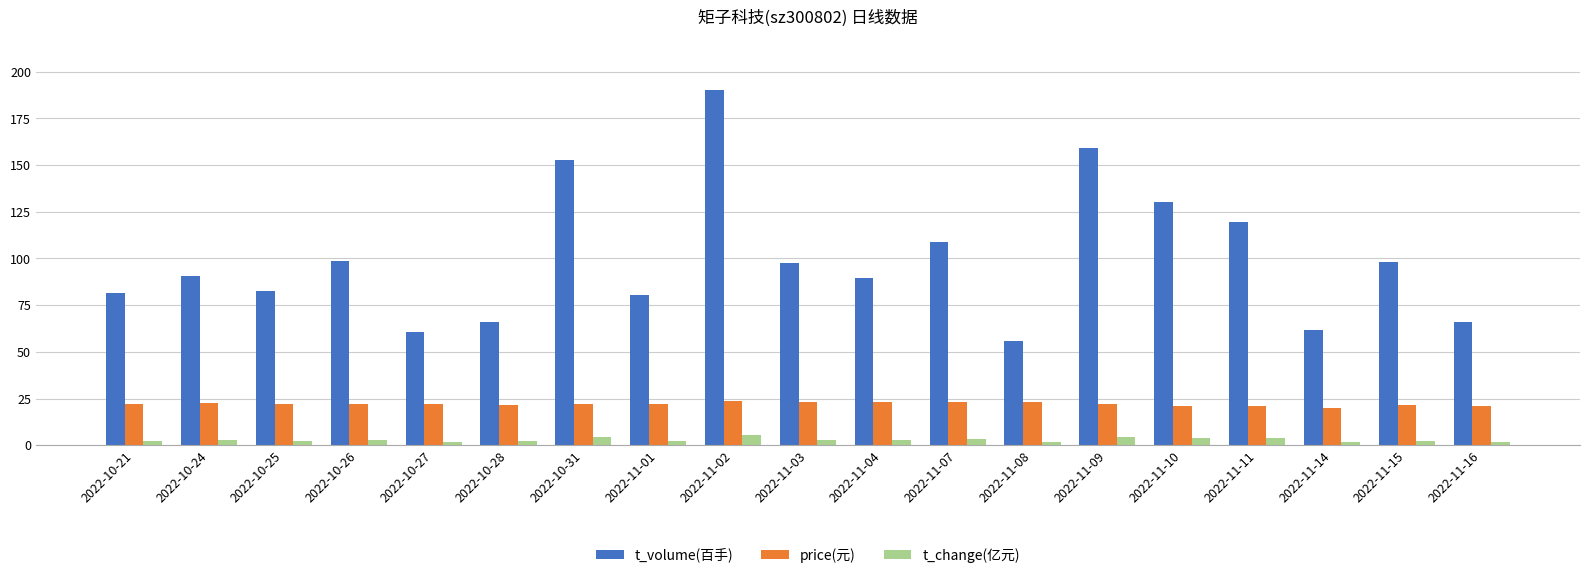

The value of price(元) at 2022-10-26 is 22.1. True or false?

True